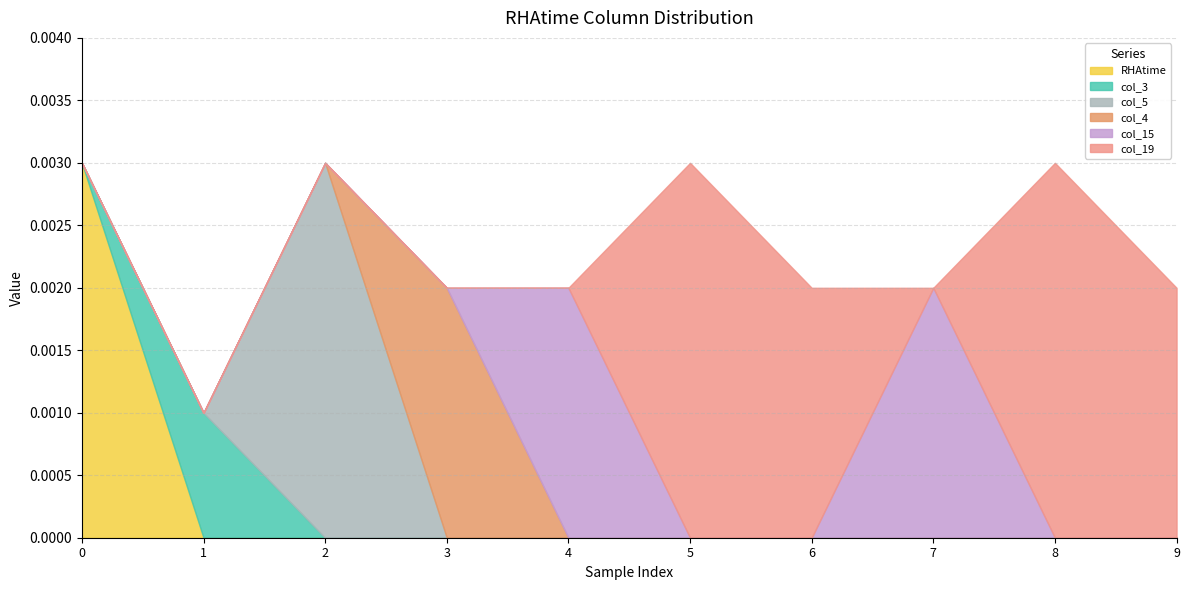

Which series changed the most between 2 and 3?

col_5